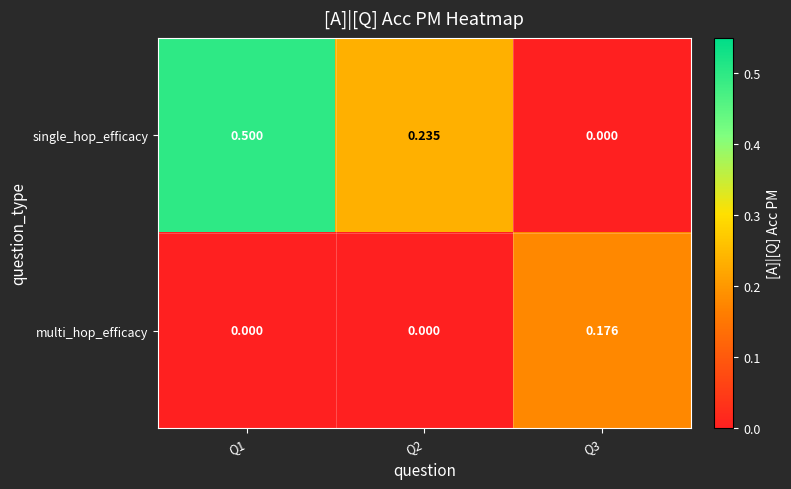

Which series has the largest total across all categories?

single_hop_efficacy